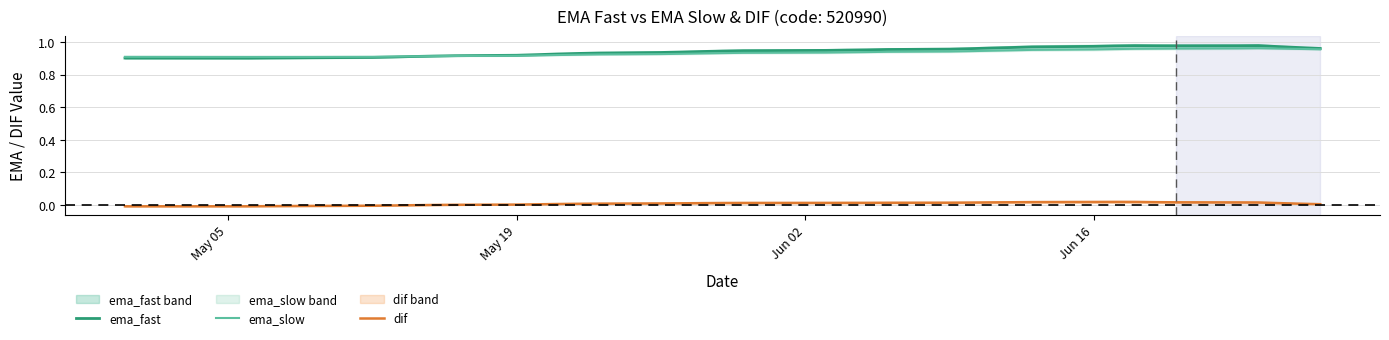

Is this an area chart (filled region under the line)?

No